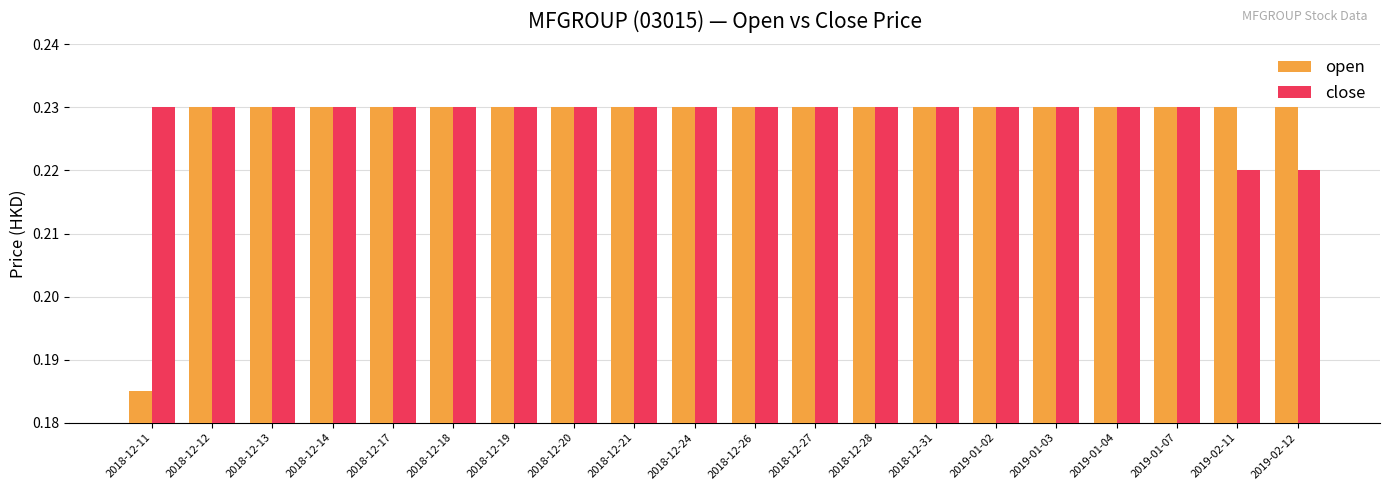

How many groups of bars are there?

20